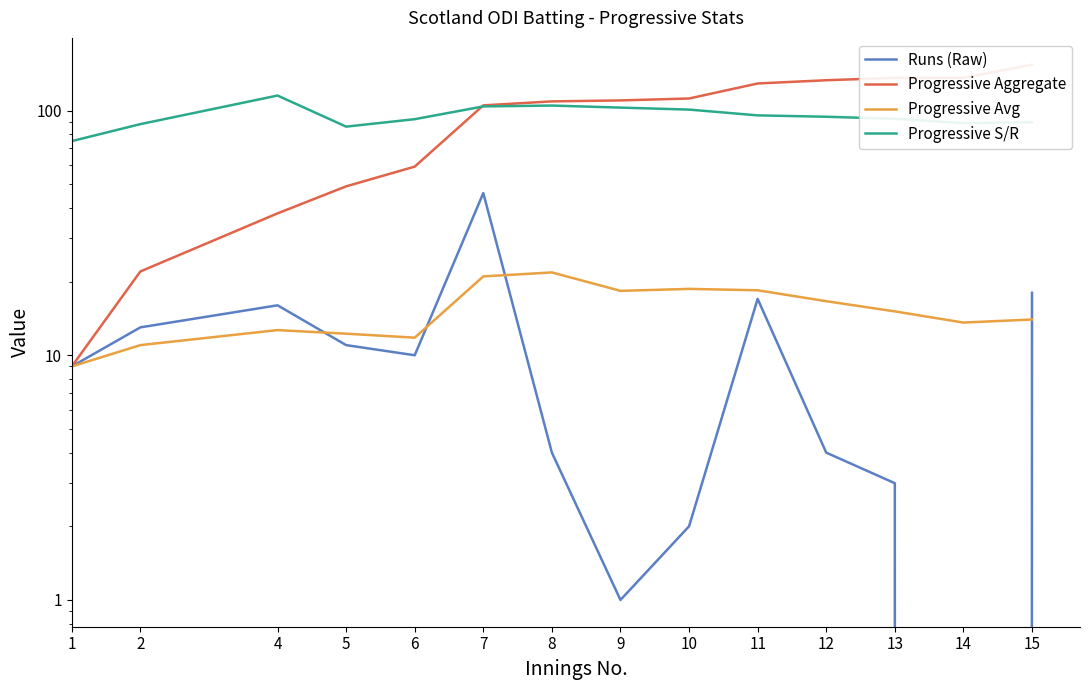

How many data points does each series have?

14